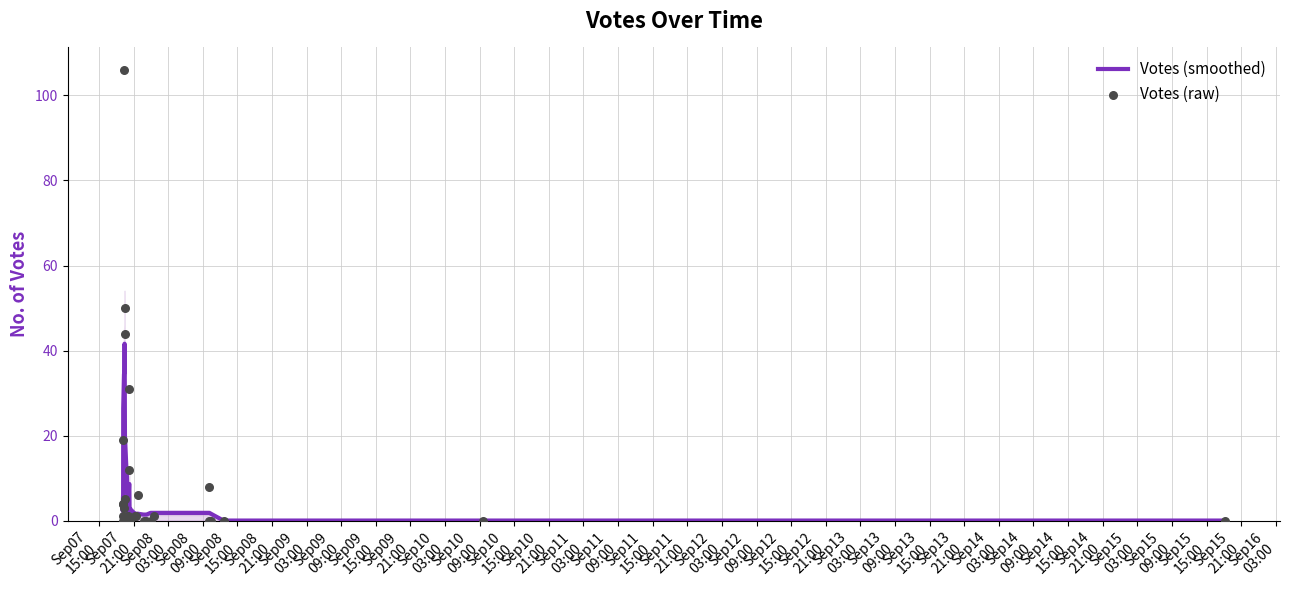

Which series reaches the minimum Y coordinate?

Votes (smoothed)